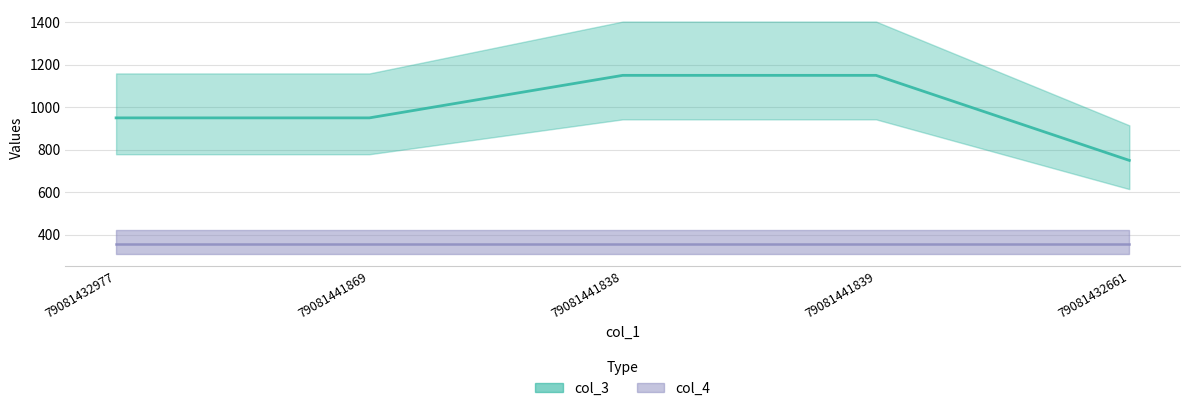

List the labels in order of value, largest first.

79081441838, 79081441839, 79081432977, 79081441869, 79081432661